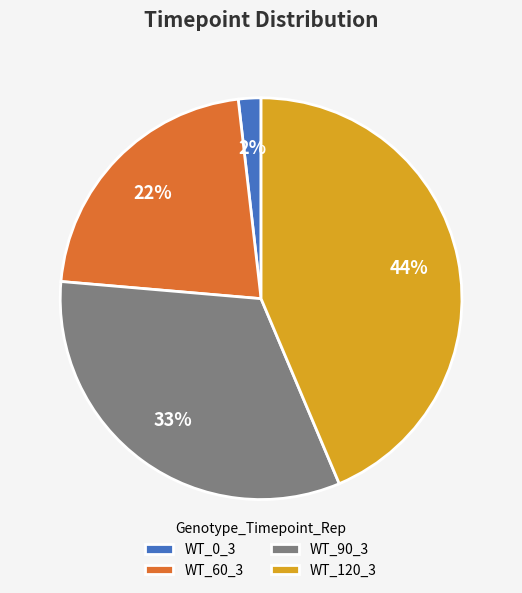

How many segments does this pie chart have?

4